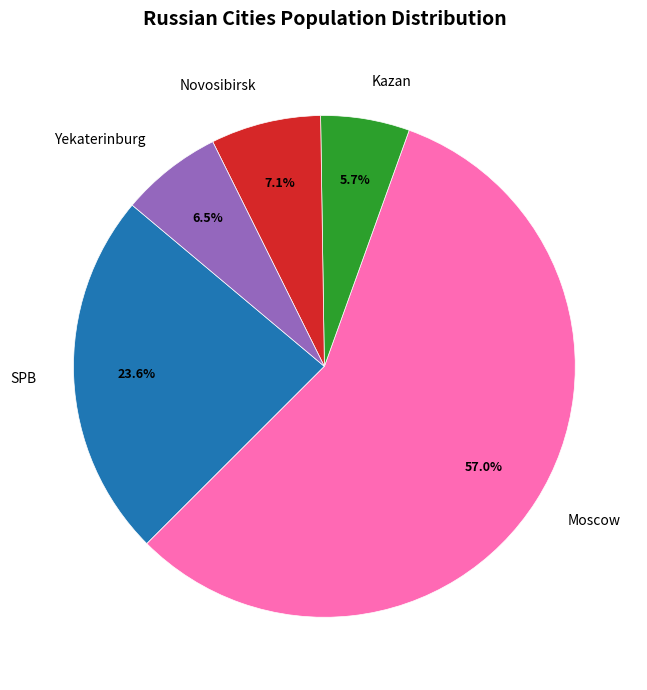

Is there any slice that represents more than half of the pie?

Yes